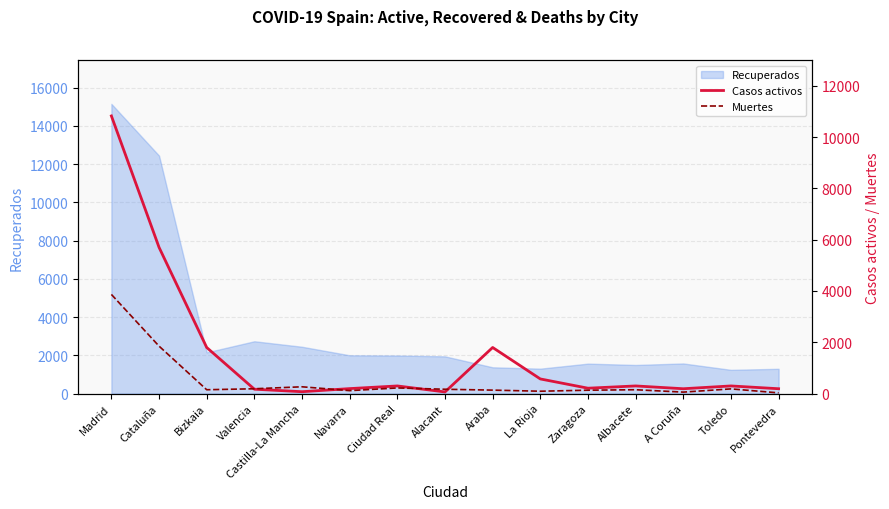

List the labels in order of Muertes value, smallest first.

Pontevedra, A Coruña, La Rioja, Navarra, Zaragoza, Araba, Bizkaia, Albacete, Alacant, Toledo, Valencia, Ciudad Real, Castilla-La Mancha, Cataluña, Madrid